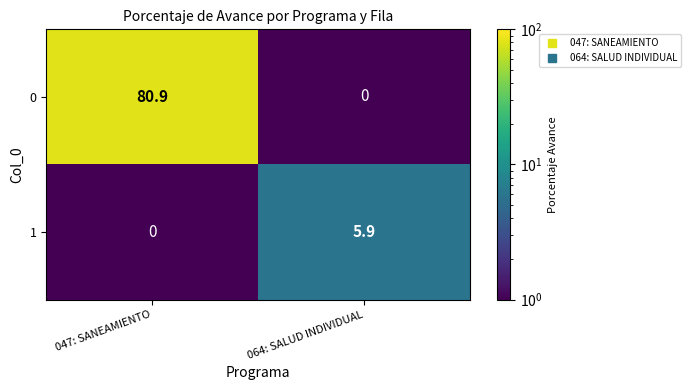

Is it true that 1 equals -3.8 at 047: SANEAMIENTO?

False